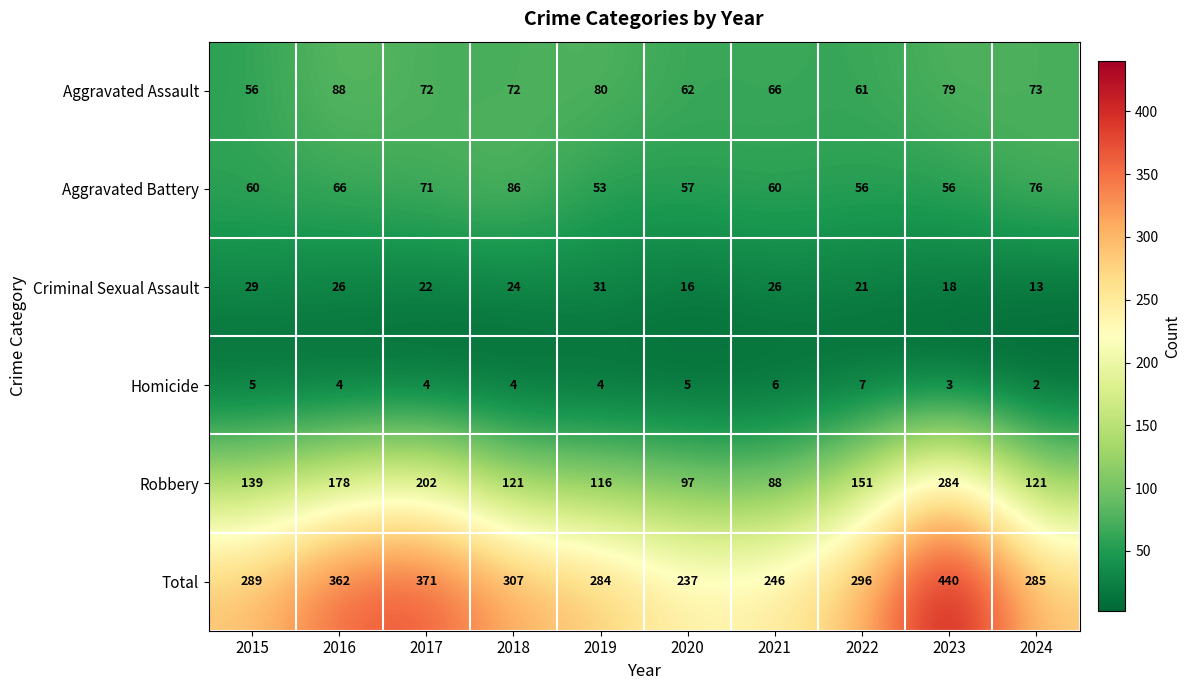

Count the number of categories in the chart.

10